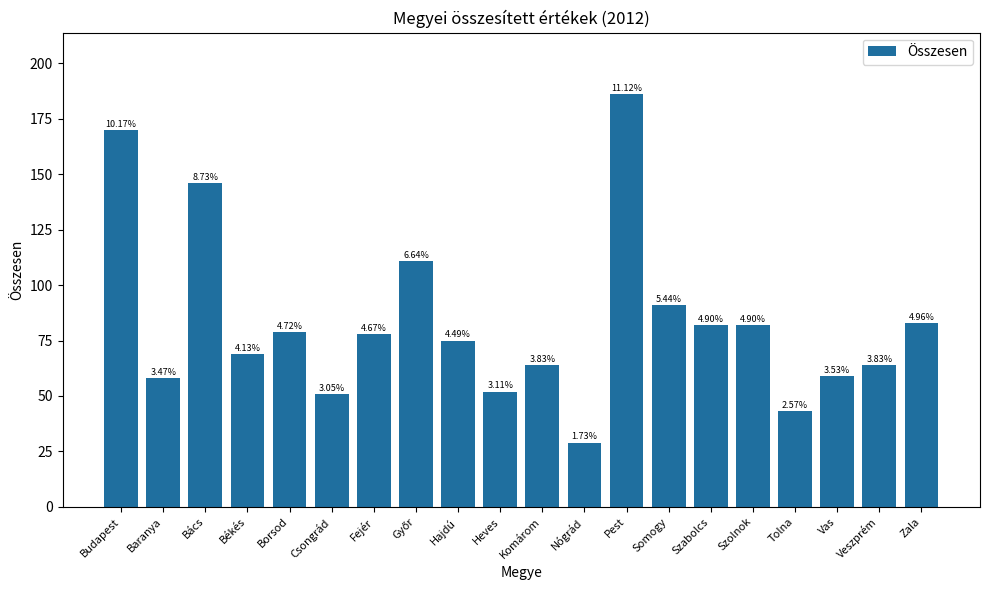

Reading left to right, list all the values displayed in this chart.

170	58	146	69	79	51	78	111	75	52	64	29	186	91	82	82	43	59	64	83